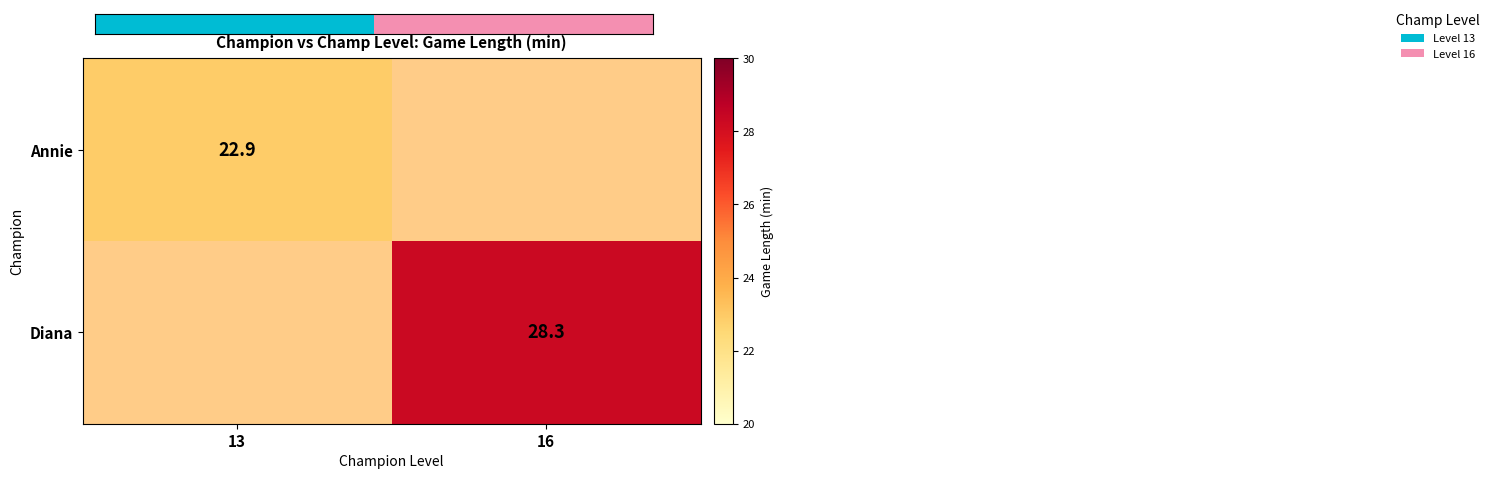

The Diana series shows 37.5 at 16. True or false?

False